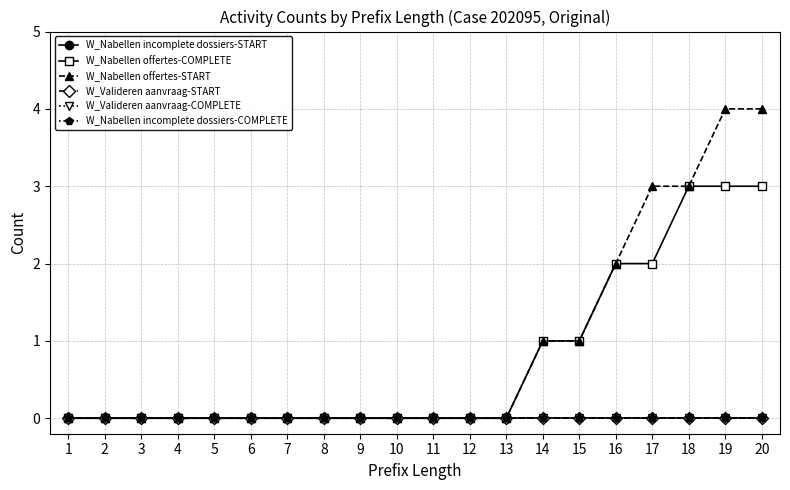

How many lines are shown in the chart?

6